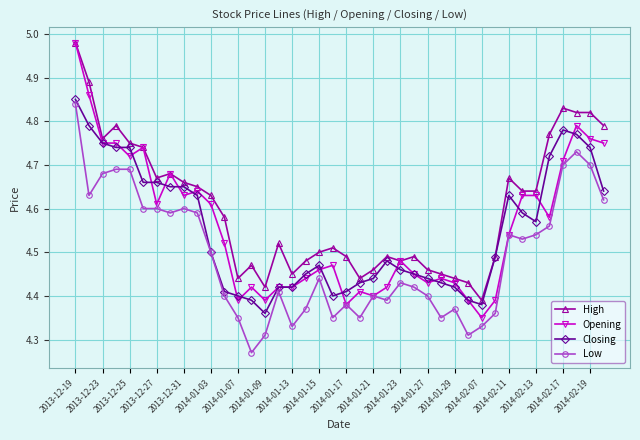

At how many categories does at least one series exceed 4?

40